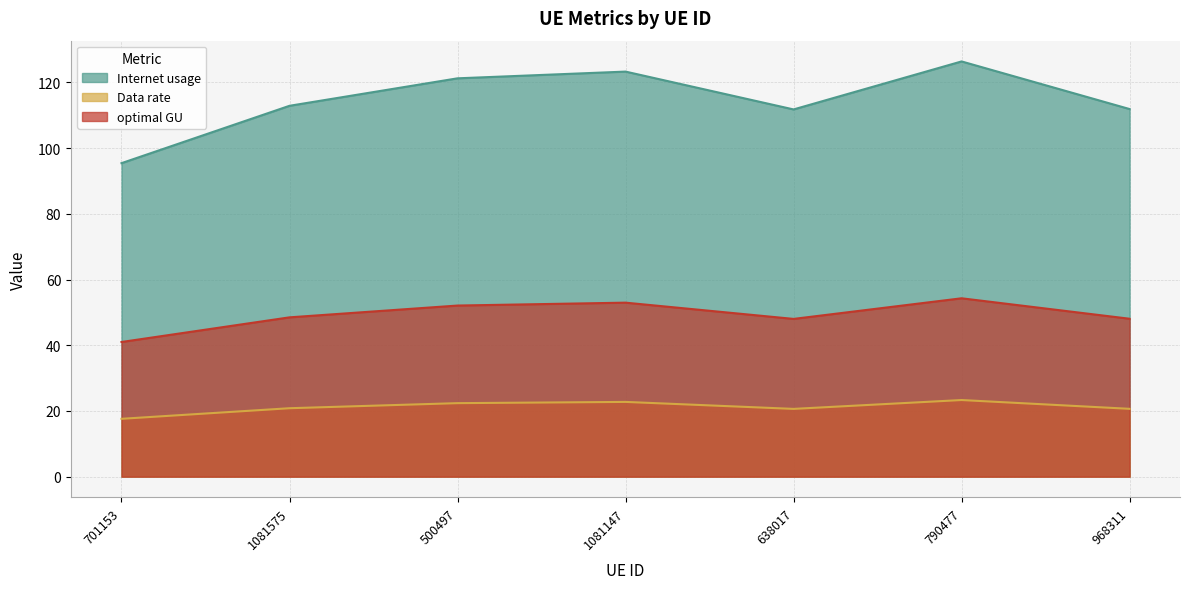

True or false: Internet usage and Data rate cross at least once.

False